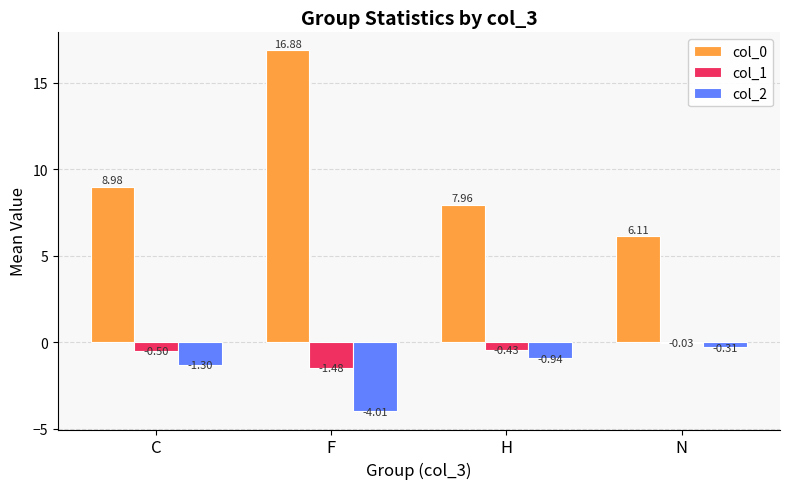

What is the sum of all col_0 values?

39.9